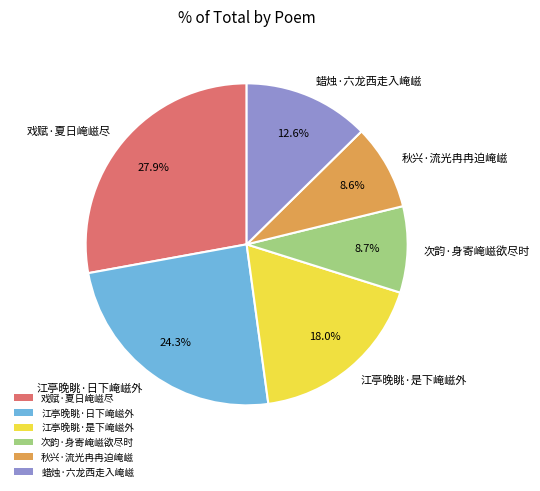

Does any single category account for the majority?

No